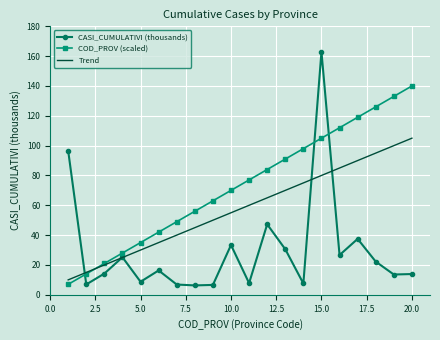

Which series has the largest range (max minus min)?

CASI_CUMULATIVI (thousands)